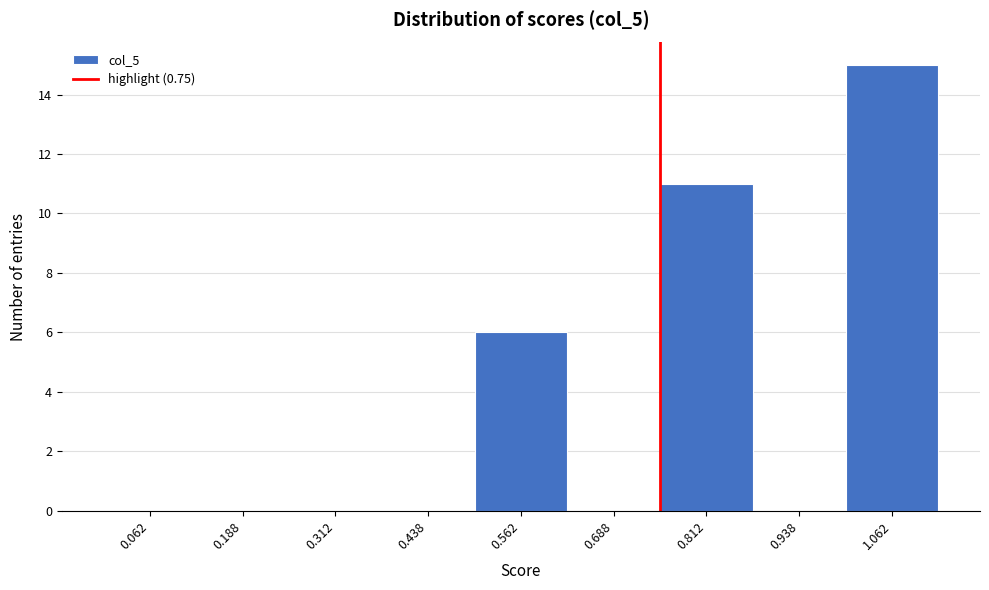

Over which range of the x-axis is the bar tallest?

1.000 to 1.125